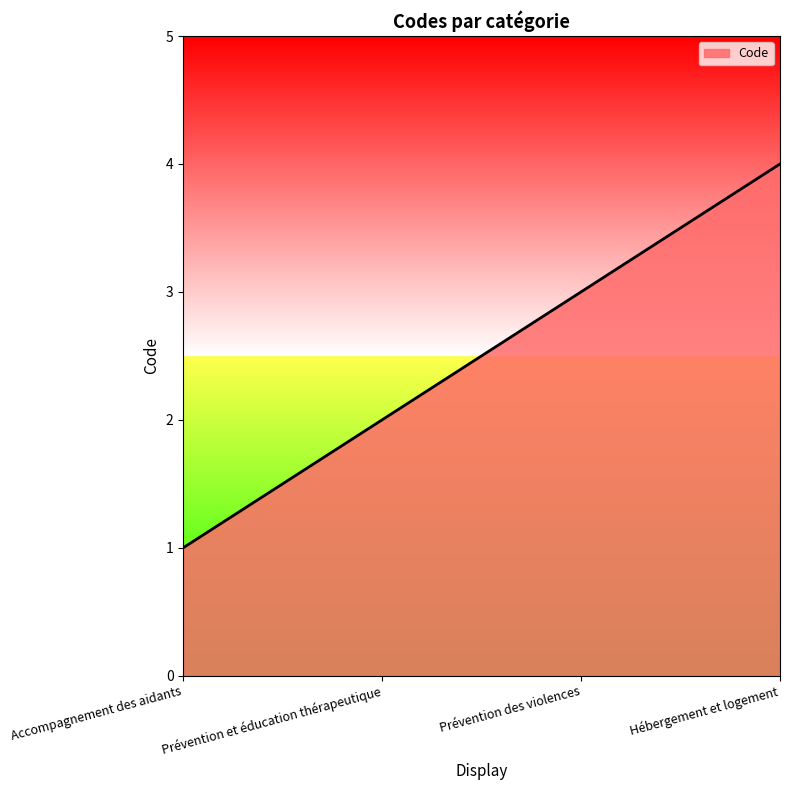

Read the value at Prévention des violences.

3